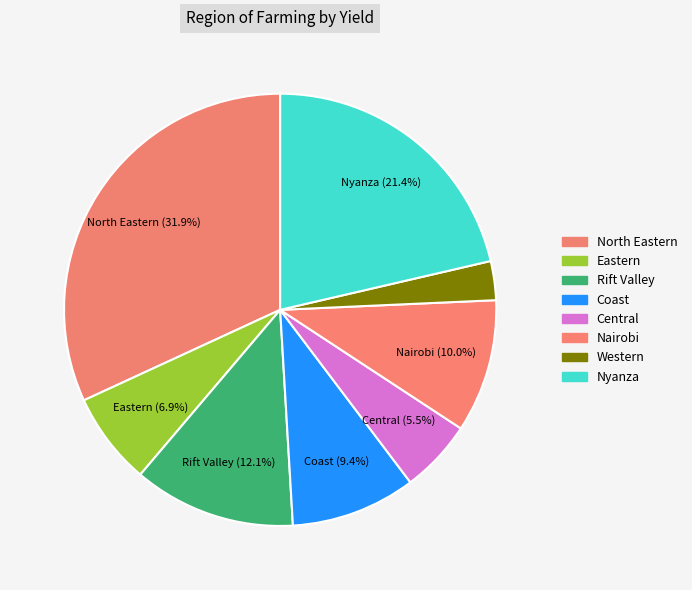

Which category has the smallest portion of the pie?

Western